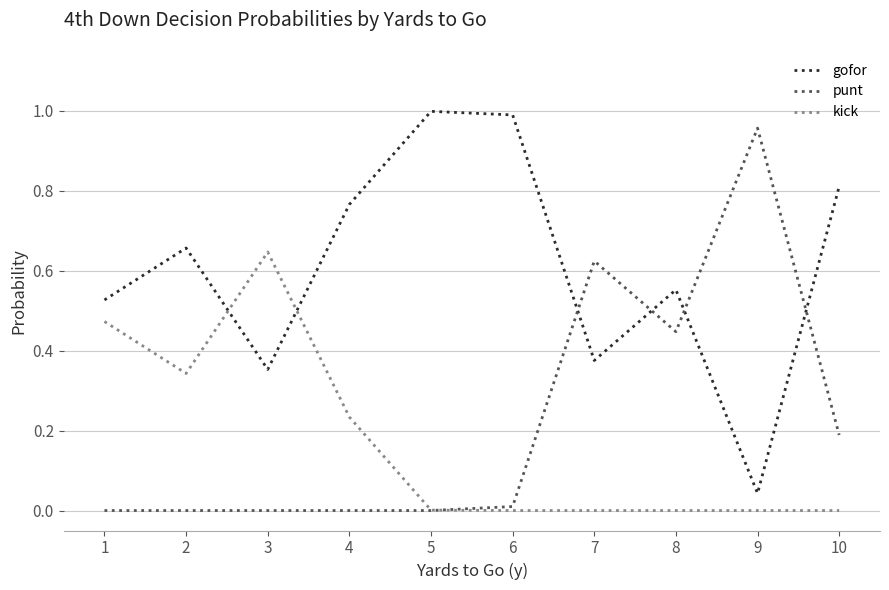

At how many categories does at least one series exceed 0?

10